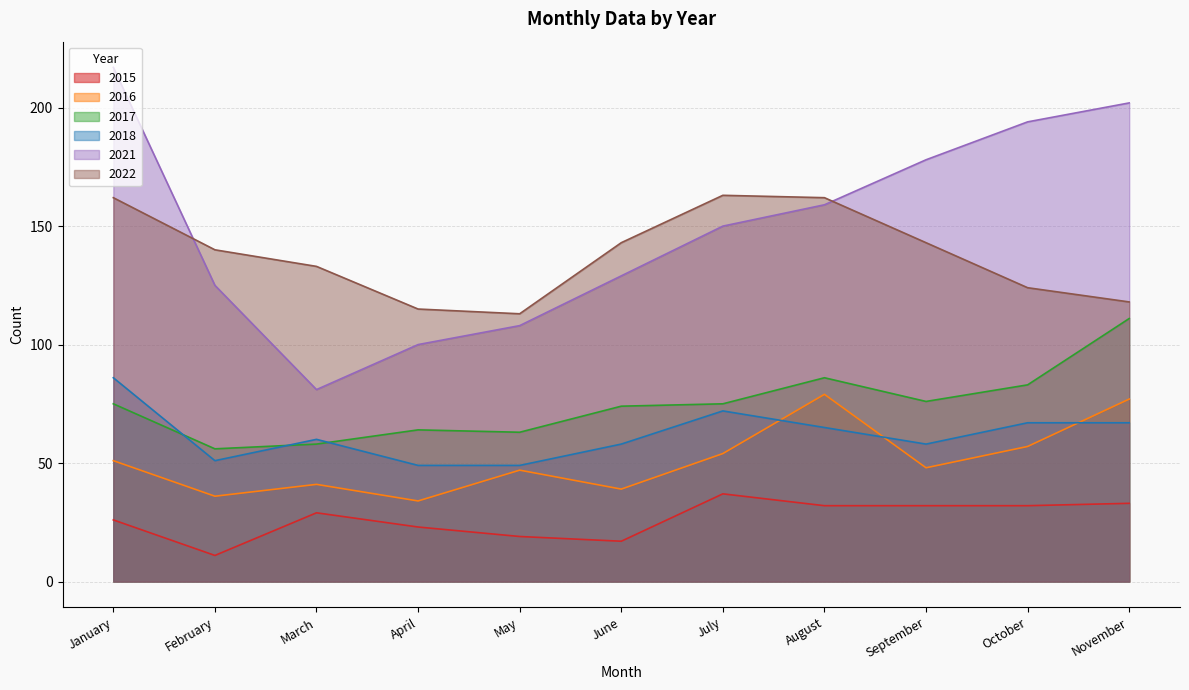

List the labels in order of 2017 value, largest first.

November, August, October, September, January, July, June, April, May, March, February